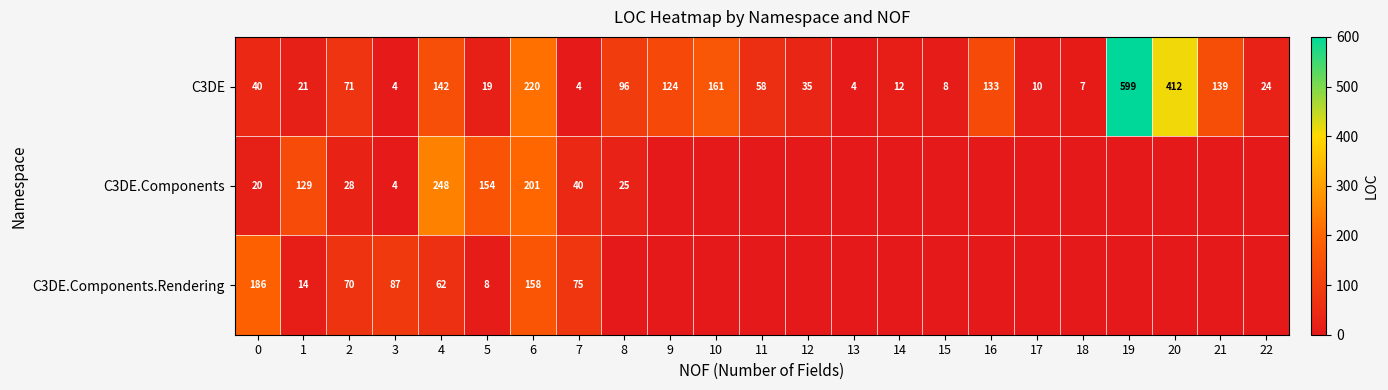

How many data points does each series have?

23